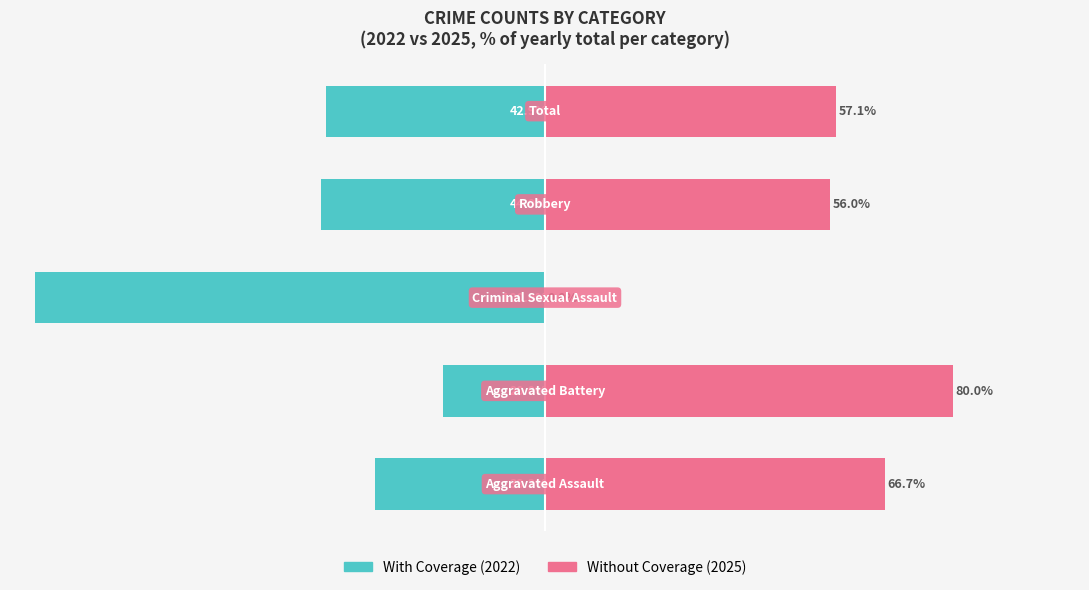

Rank the categories by Without Coverage value from lowest to highest.

2, 3, 4, 0, 1